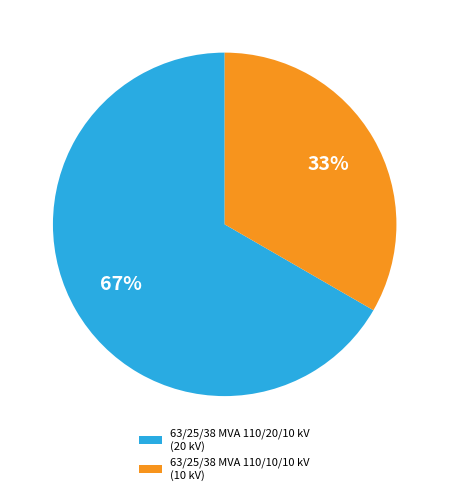

Rank the categories by value from highest to lowest.

63/25/38 MVA 110/20/10 kV, 63/25/38 MVA 110/10/10 kV